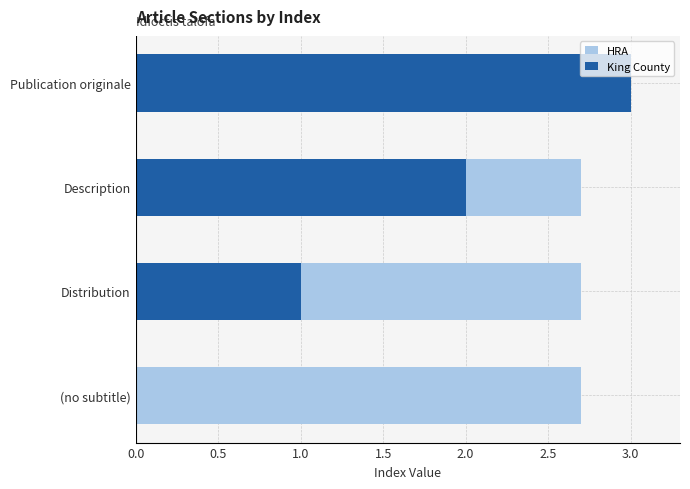

Which series has the widest spread of values?

King County